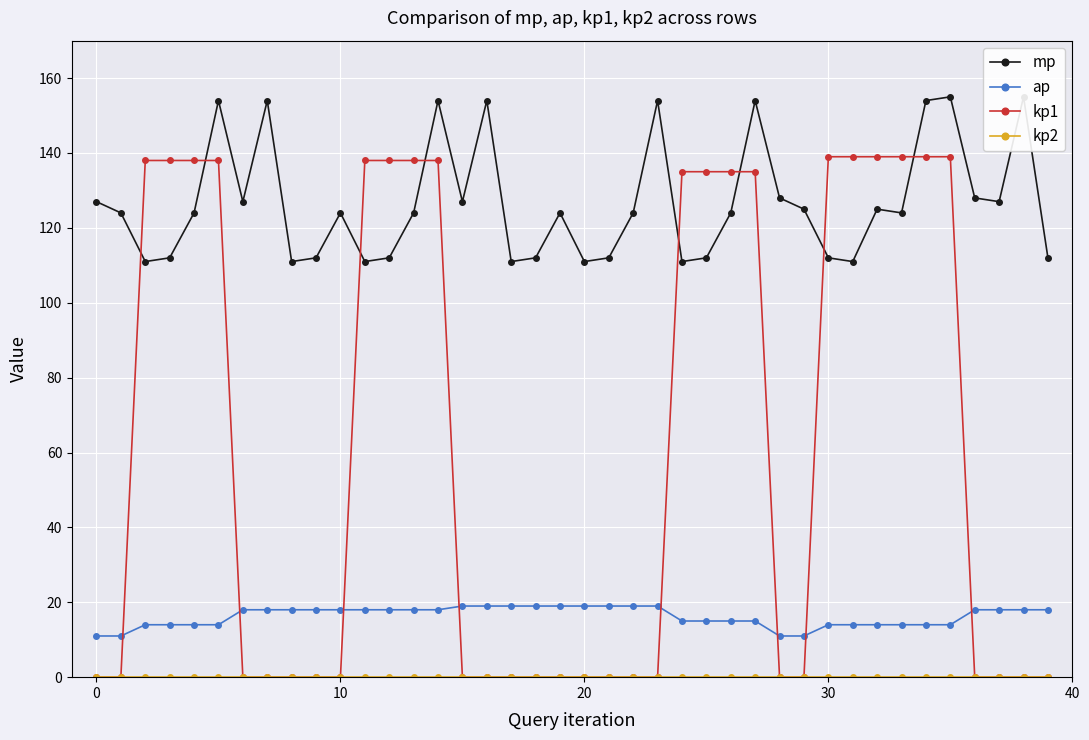

What value does the mp series have at 36?

128